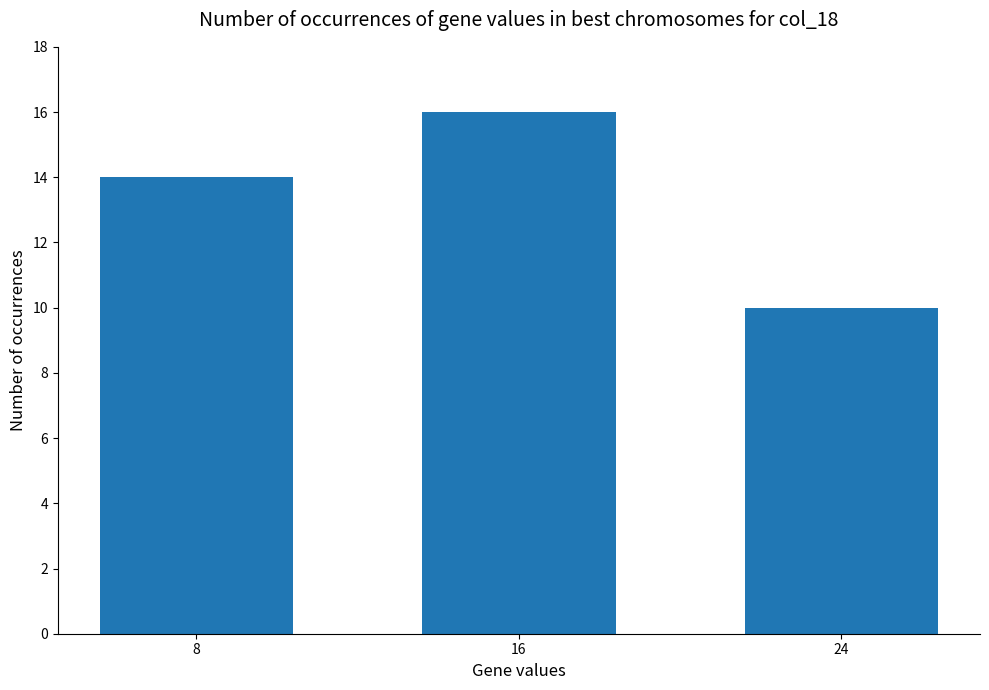

What value does the data have at 16?

16